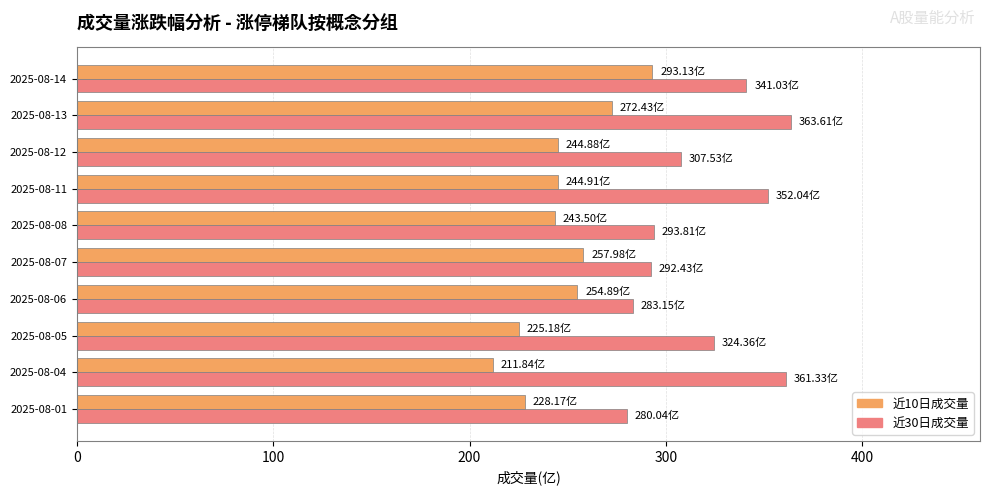

Where is 近10日成交量 nearest to the value 252?

2025-08-06